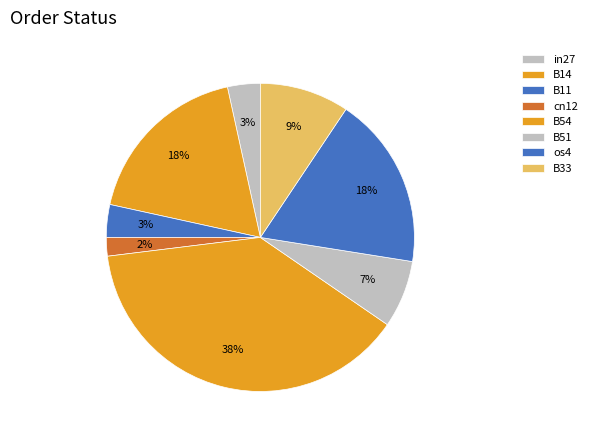

Which has a higher value, B54 or os4?

B54